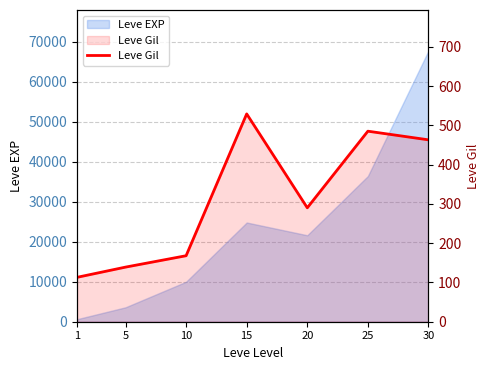

True or false: there are more than 1 points higher than both neighbors.

True